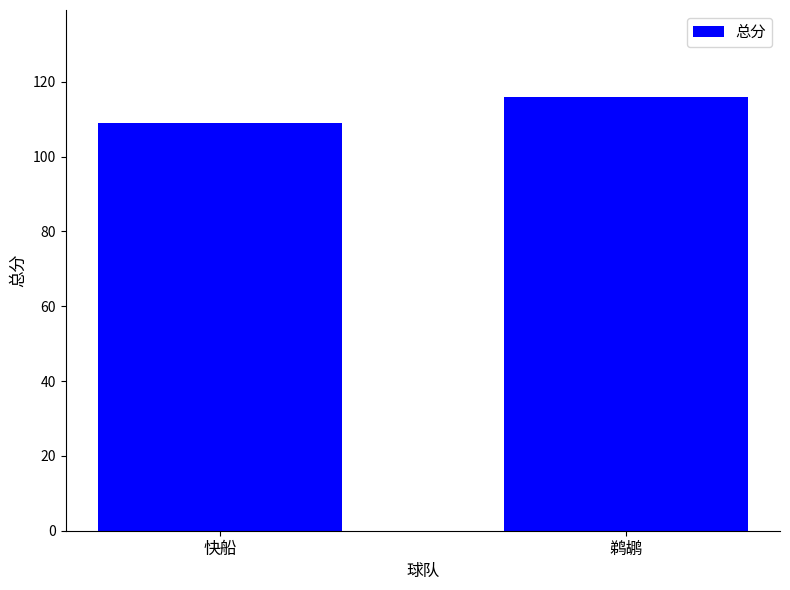

What is the greatest value displayed?

116